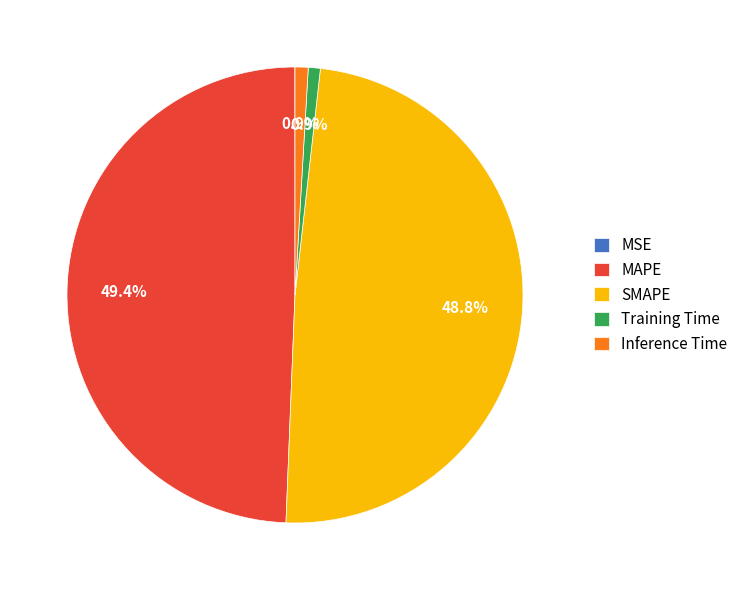

Do Training Time and Inference Time together represent more than half of the pie?

No